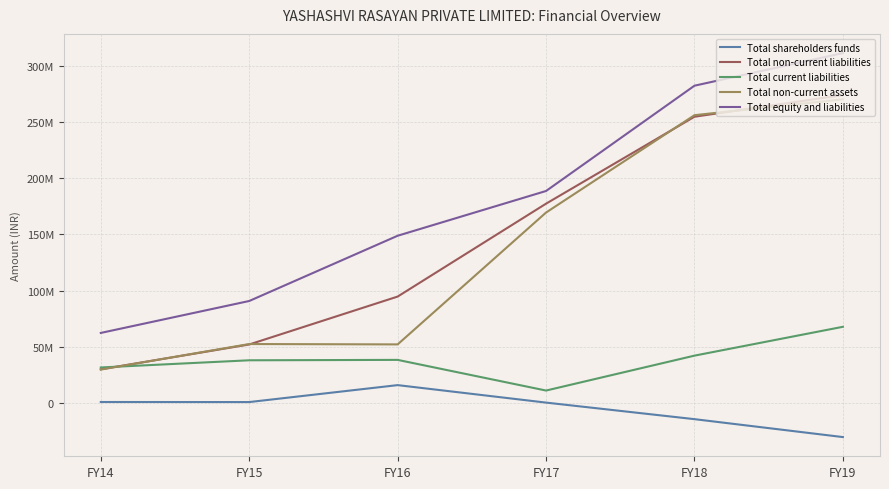

What are all the series names shown in the legend?

Total shareholders funds, Total non-current liabilities, Total current liabilities, Total non-current assets, Total equity and liabilities